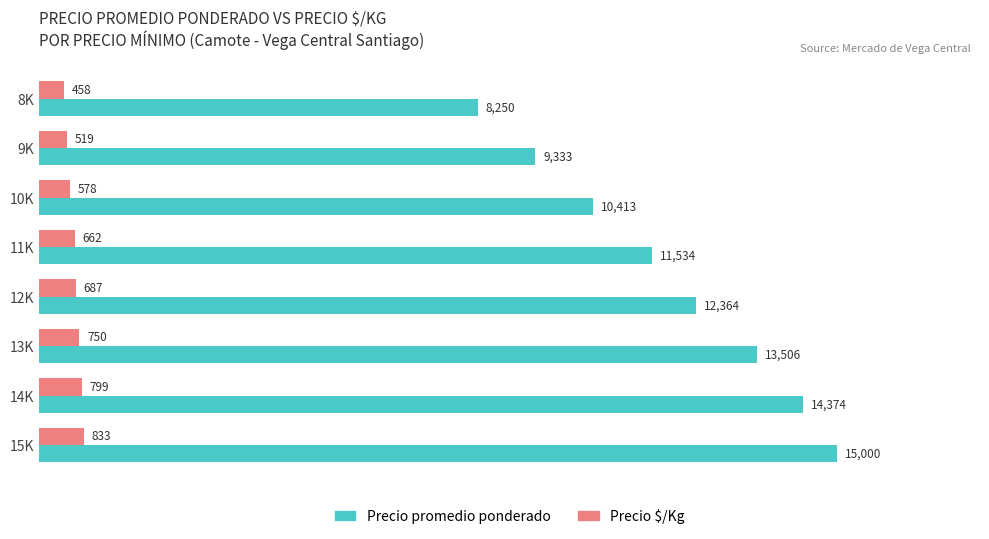

How many values in the Precio promedio ponderado series are below 12364?

4